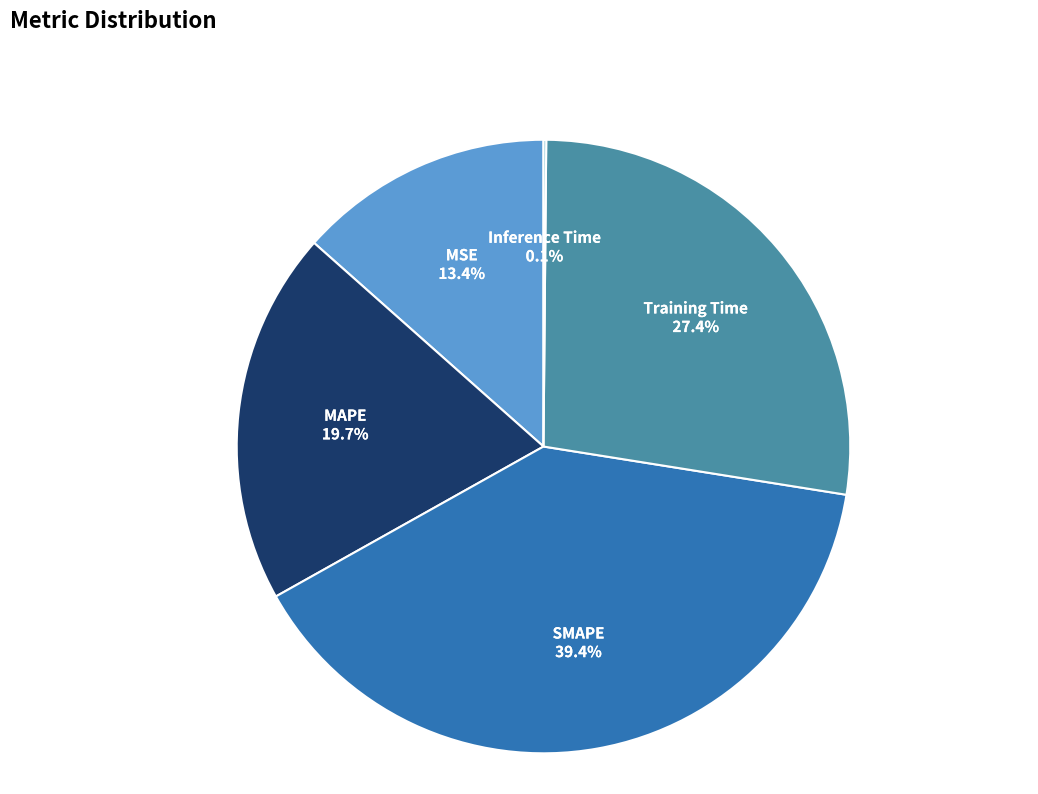

Is there a majority slice in this chart?

No